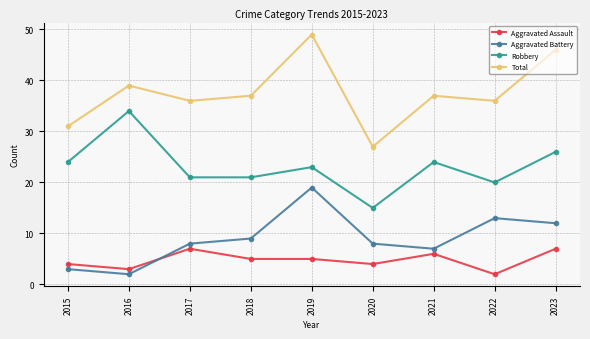

What is the maximum value shown in the chart?

49